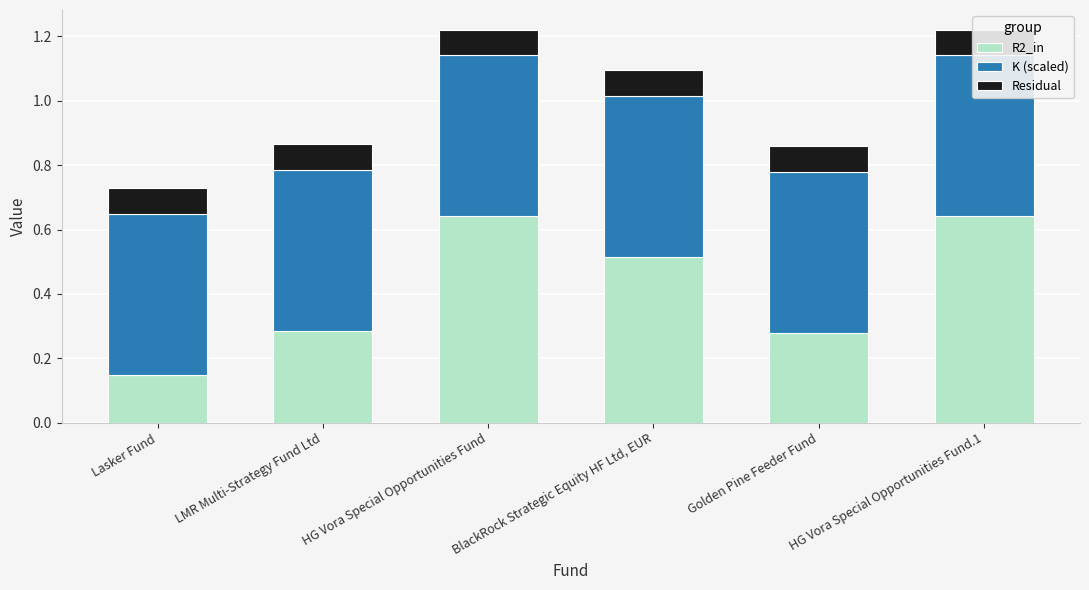

Reading right to left, transcribe all the data shown in this chart.

R2_in: HG Vora Special Opportunities Fund.1=0.6	Golden Pine Feeder Fund=0.3	BlackRock Strategic Equity HF Ltd, EUR=0.5	HG Vora Special Opportunities Fund=0.6	LMR Multi-Strategy Fund Ltd=0.3	Lasker Fund=0.1
K (scaled): HG Vora Special Opportunities Fund.1=0.5	Golden Pine Feeder Fund=0.5	BlackRock Strategic Equity HF Ltd, EUR=0.5	HG Vora Special Opportunities Fund=0.5	LMR Multi-Strategy Fund Ltd=0.5	Lasker Fund=0.5
Residual: HG Vora Special Opportunities Fund.1=0.1	Golden Pine Feeder Fund=0.1	BlackRock Strategic Equity HF Ltd, EUR=0.1	HG Vora Special Opportunities Fund=0.1	LMR Multi-Strategy Fund Ltd=0.1	Lasker Fund=0.1